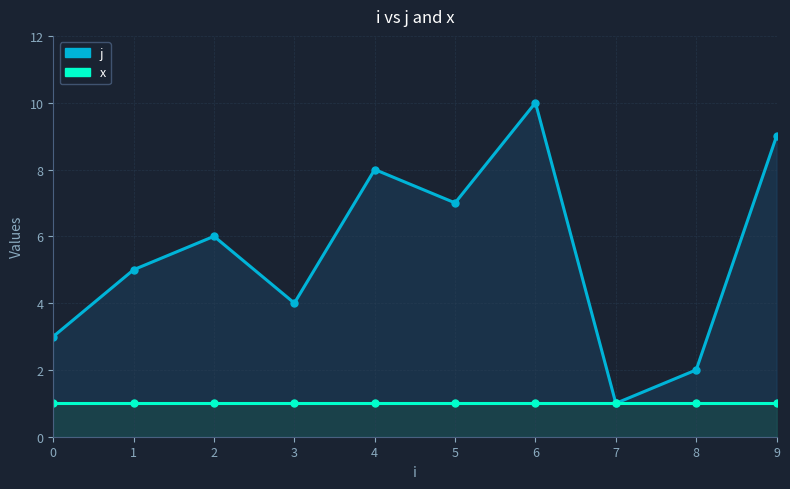

Count the number of data series in this chart.

2